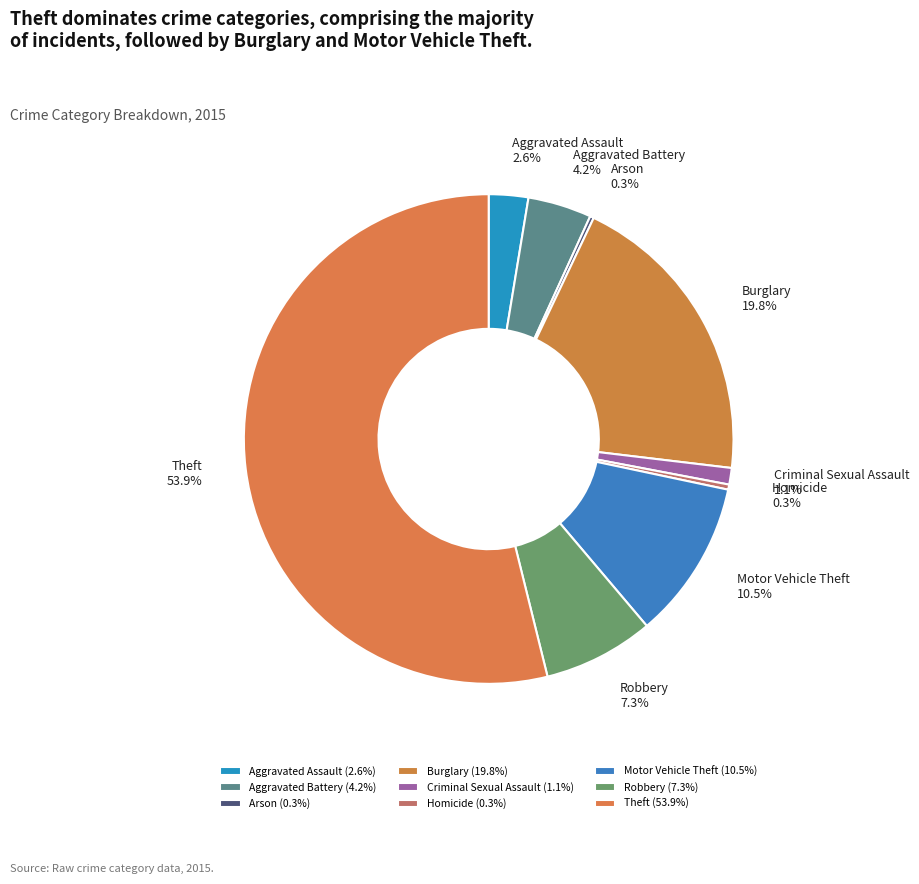

Combined, what portion of the pie is Criminal Sexual Assault and Homicide?

1.4%